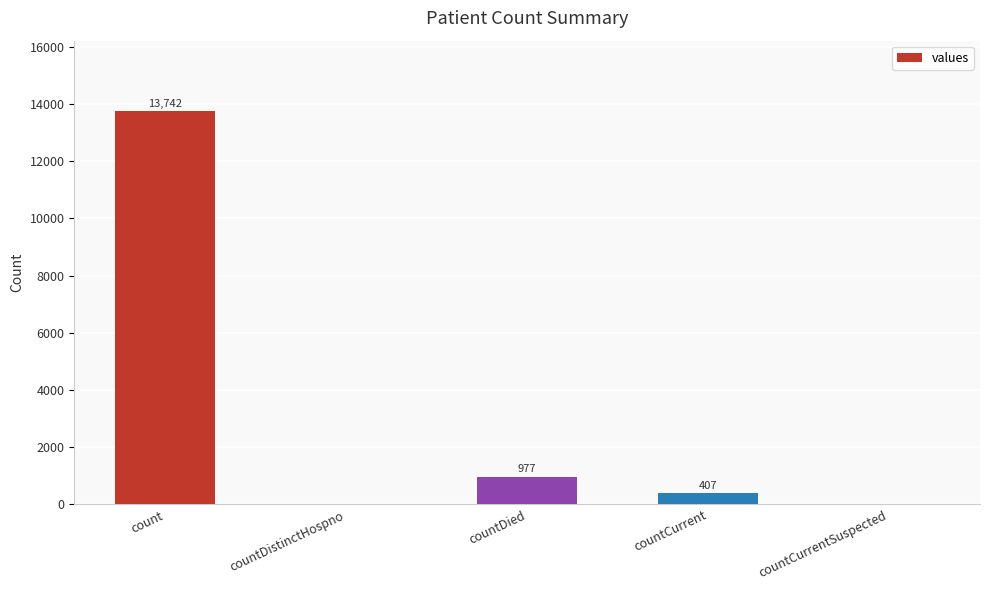

What is the ratio of the value at count to the value at countDied?

14.1